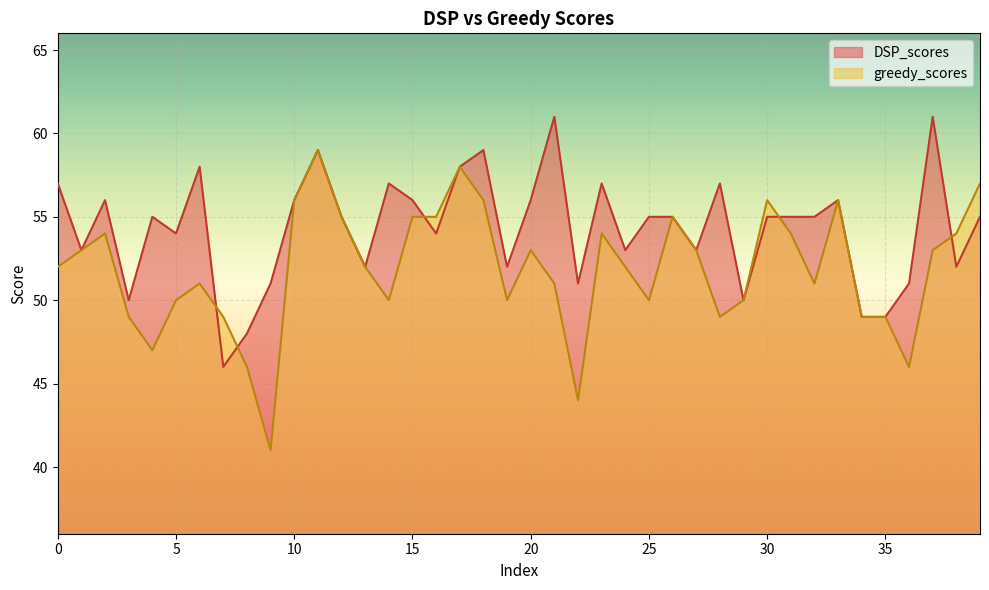

The value of DSP_scores at 11 is 59. True or false?

True